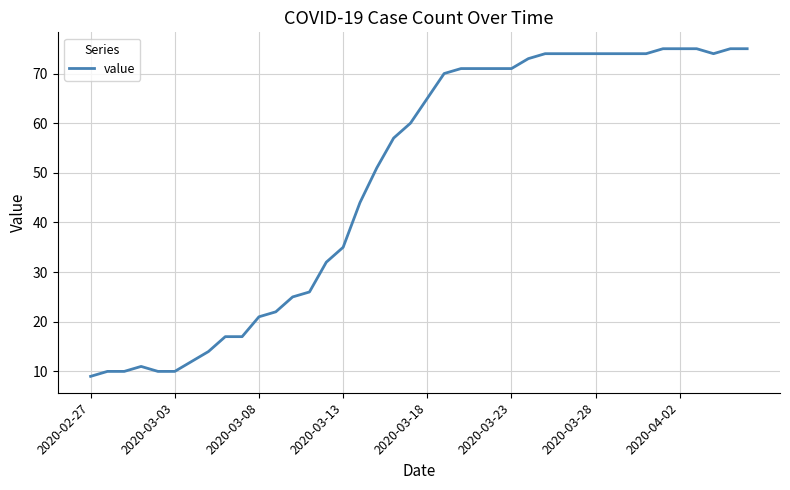

What is the maximum value shown in the chart?

75